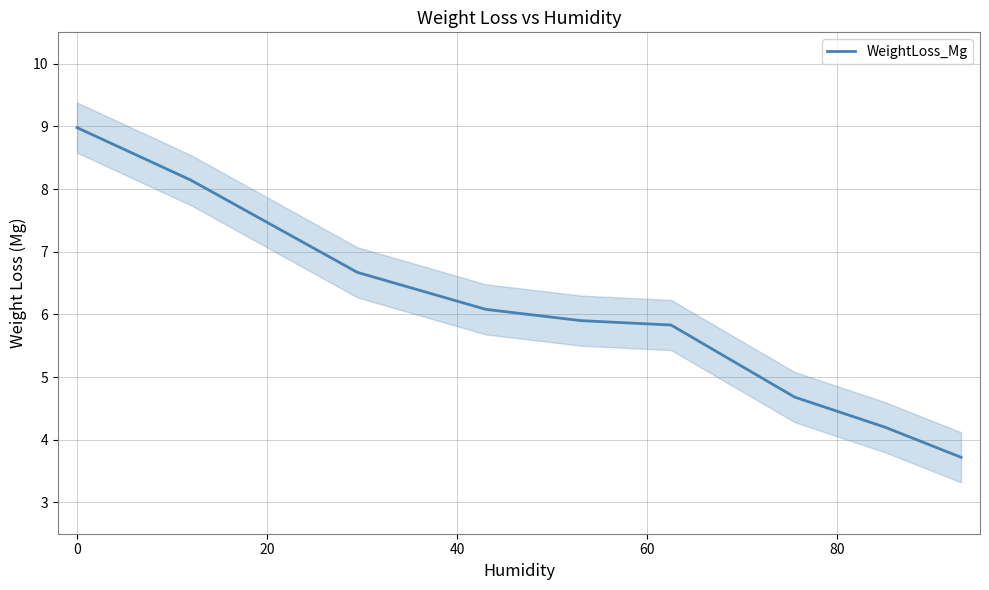

What is the maximum value for WeightLoss_Mg?

9.0